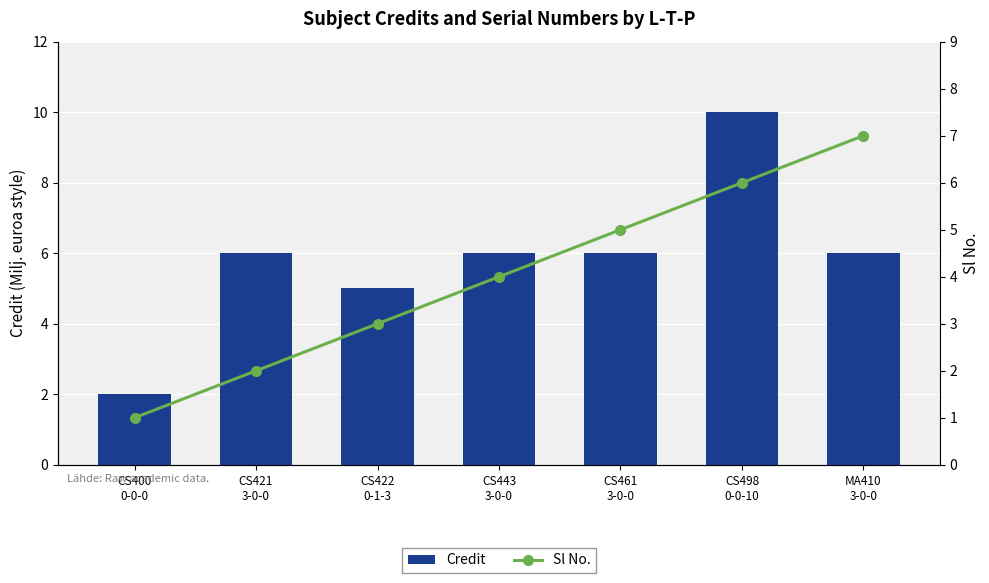

The Credit series shows 9 at CS461
3-0-0. True or false?

False